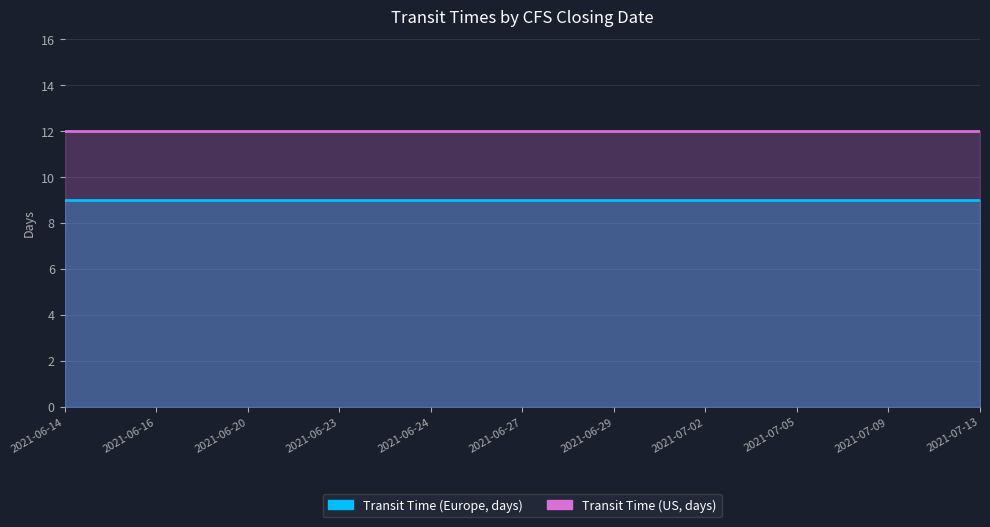

What is the label of the 4th point from the left?

2021-06-23